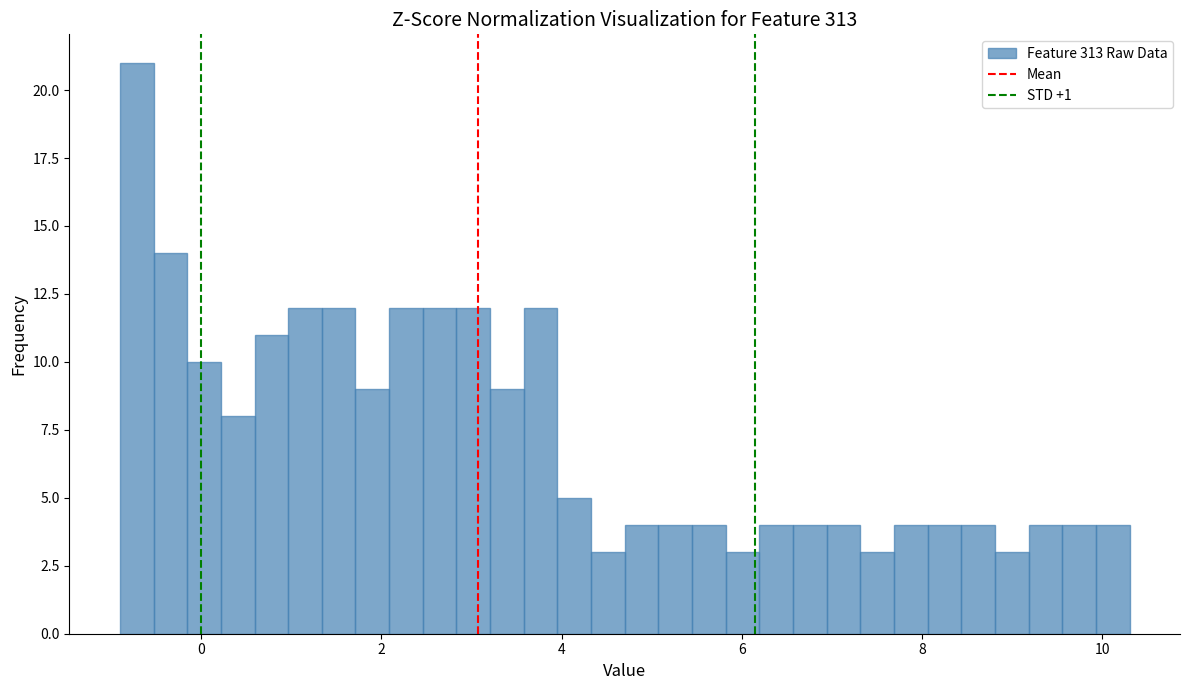

Around what value on the x-axis is the tallest bar? Give the approximate position of its centre, as read against the axis.

-0.8